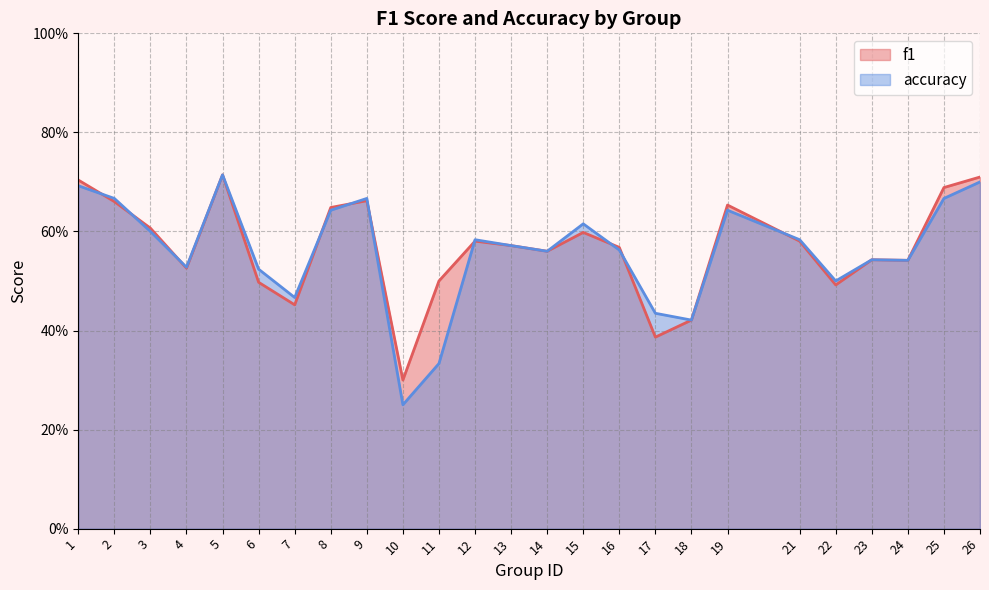

At which category does the chart reach its peak across all series?

5